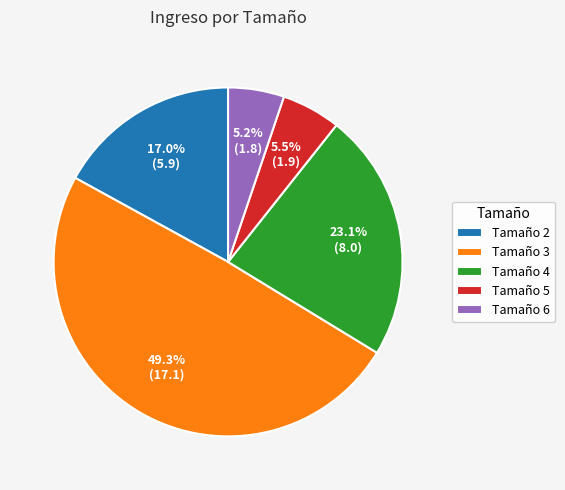

Does any single category account for the majority?

No